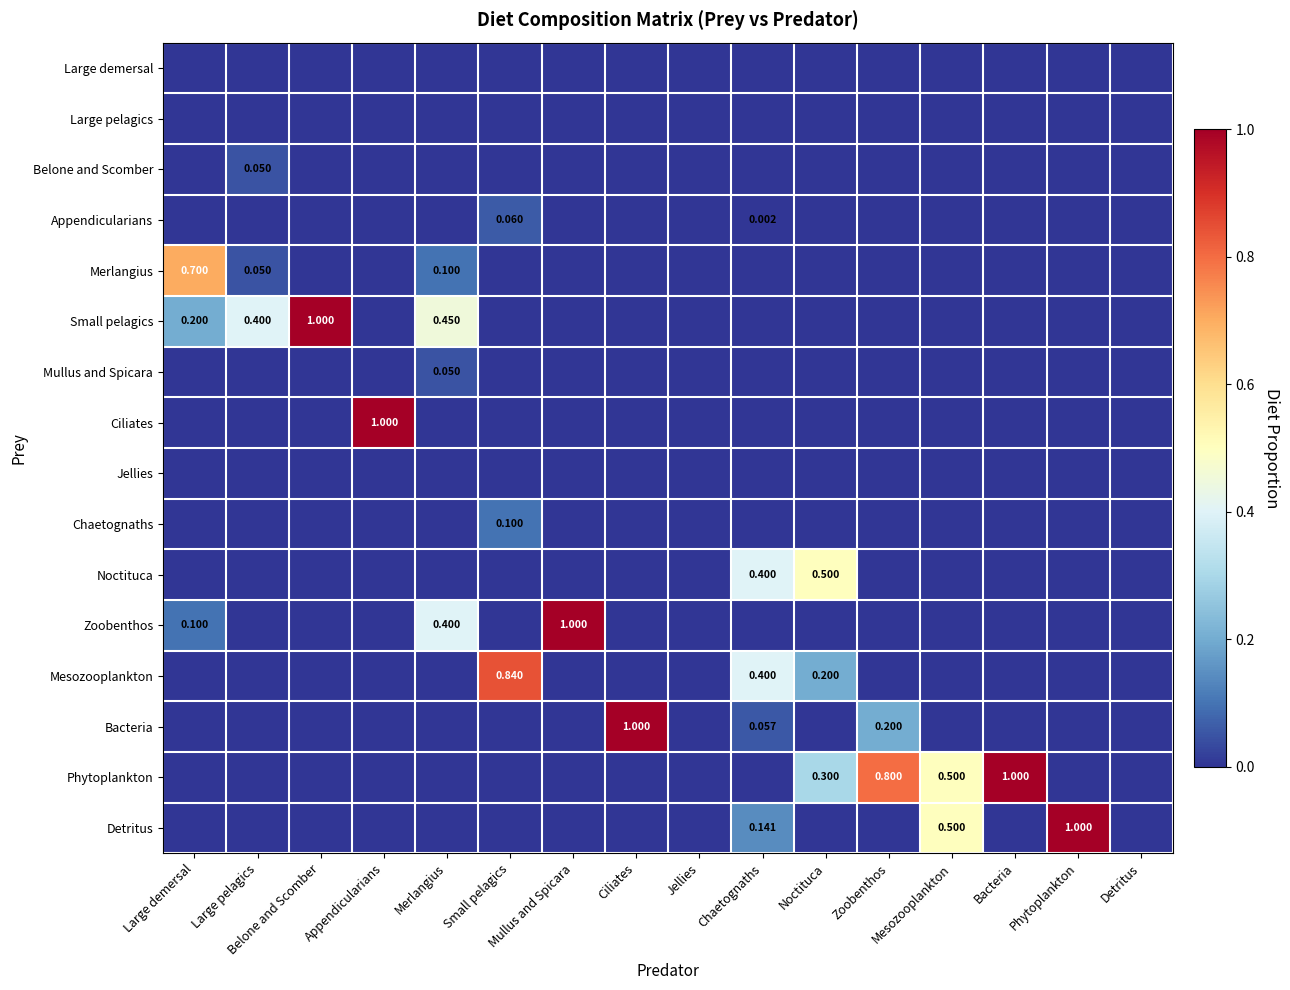

At Mesozooplankton, list the series in order from largest to smallest.

Phytoplankton, Detritus, Large demersal, Large pelagics, Belone and Scomber, Appendicularians, Merlangius, Small pelagics, Mullus and Spicara, Ciliates, Jellies, Chaetognaths, Noctituca, Zoobenthos, Mesozooplankton, Bacteria